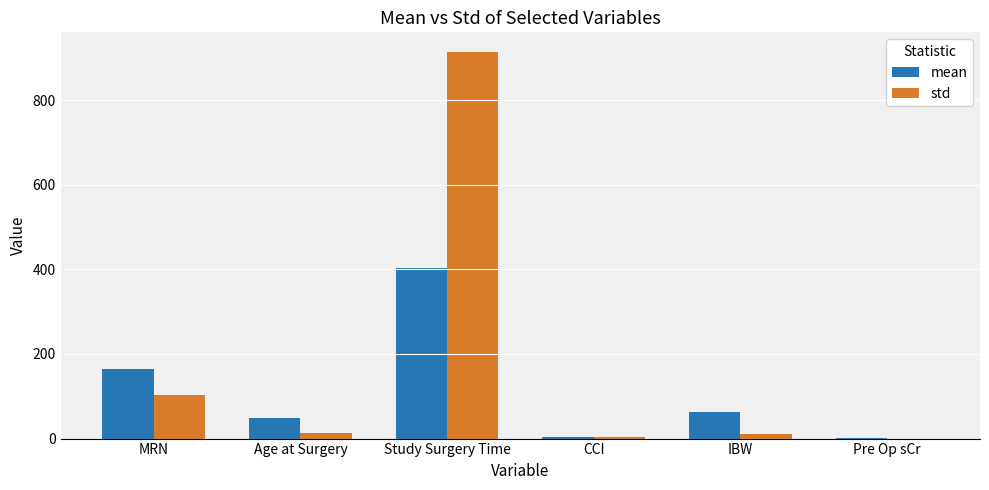

What is the approximate value of std at Study Surgery Time?

914.5